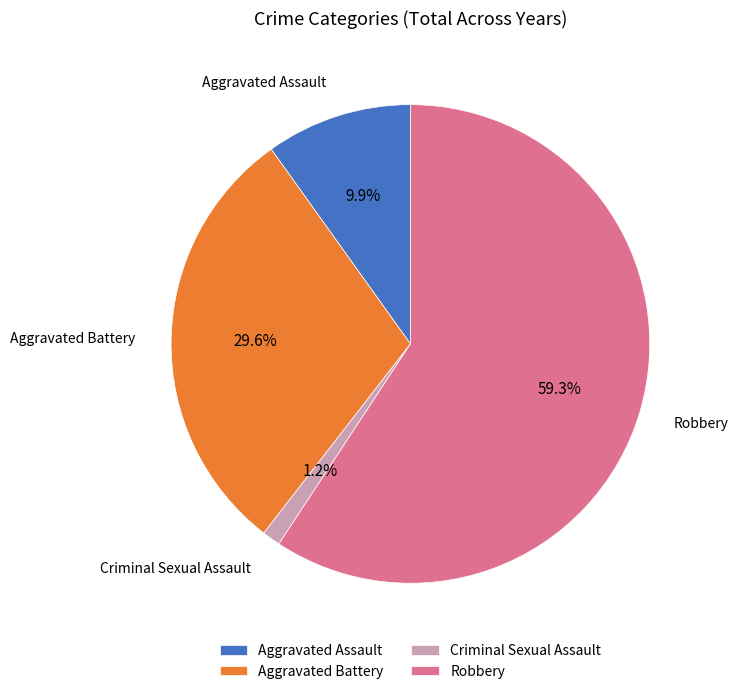

Rank the categories by value from highest to lowest.

Robbery, Aggravated Battery, Aggravated Assault, Criminal Sexual Assault